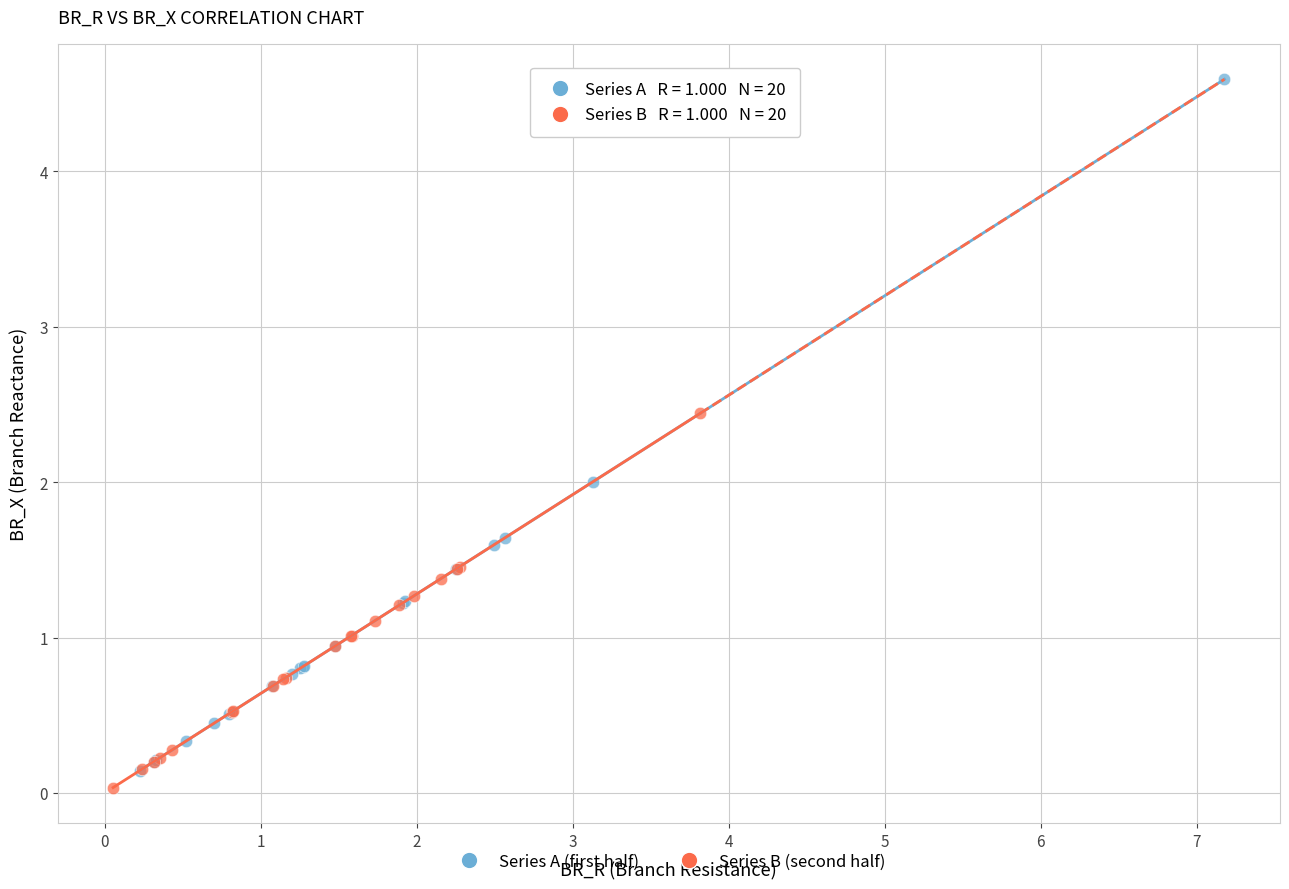

Which series has the largest Y range (max minus min)?

Series A (first half)